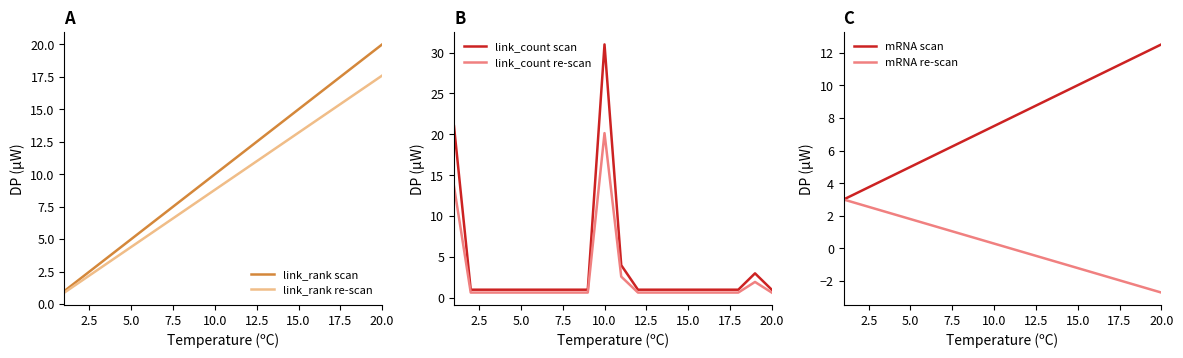

What is the maximum value for link_count re-scan?

20.2